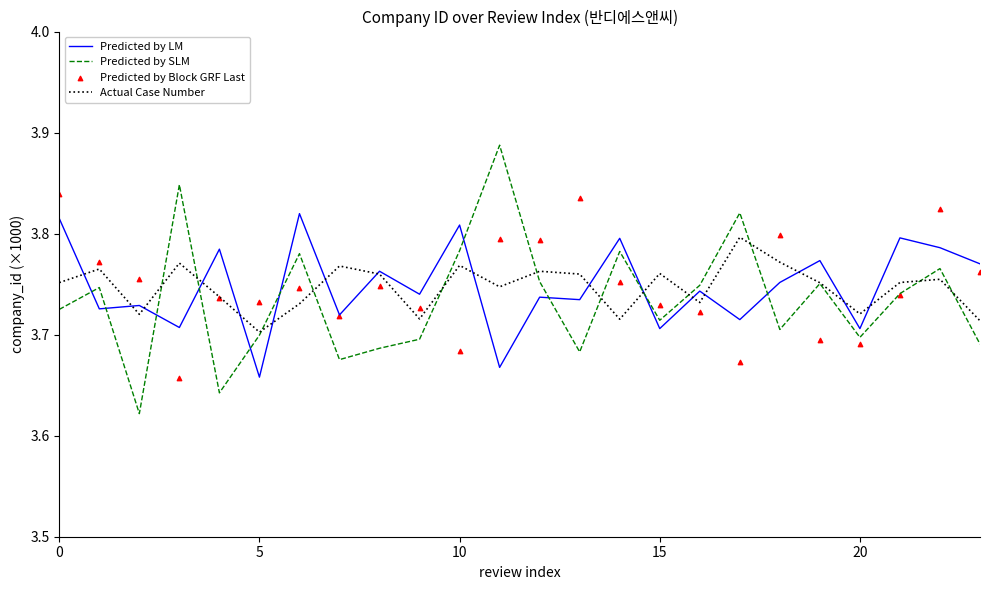

Which series reaches the maximum Y coordinate?

Predicted by SLM